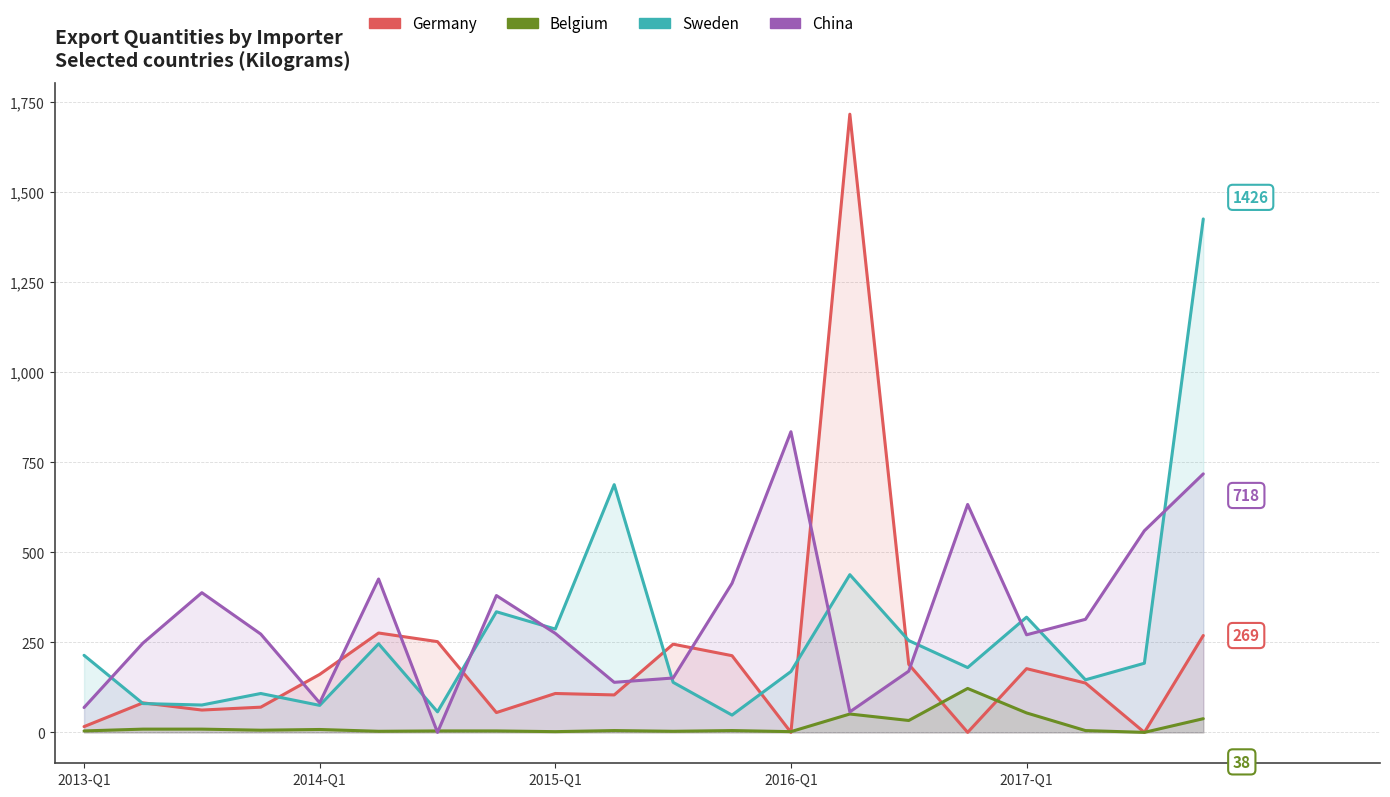

Which series has the largest range (max minus min)?

Germany